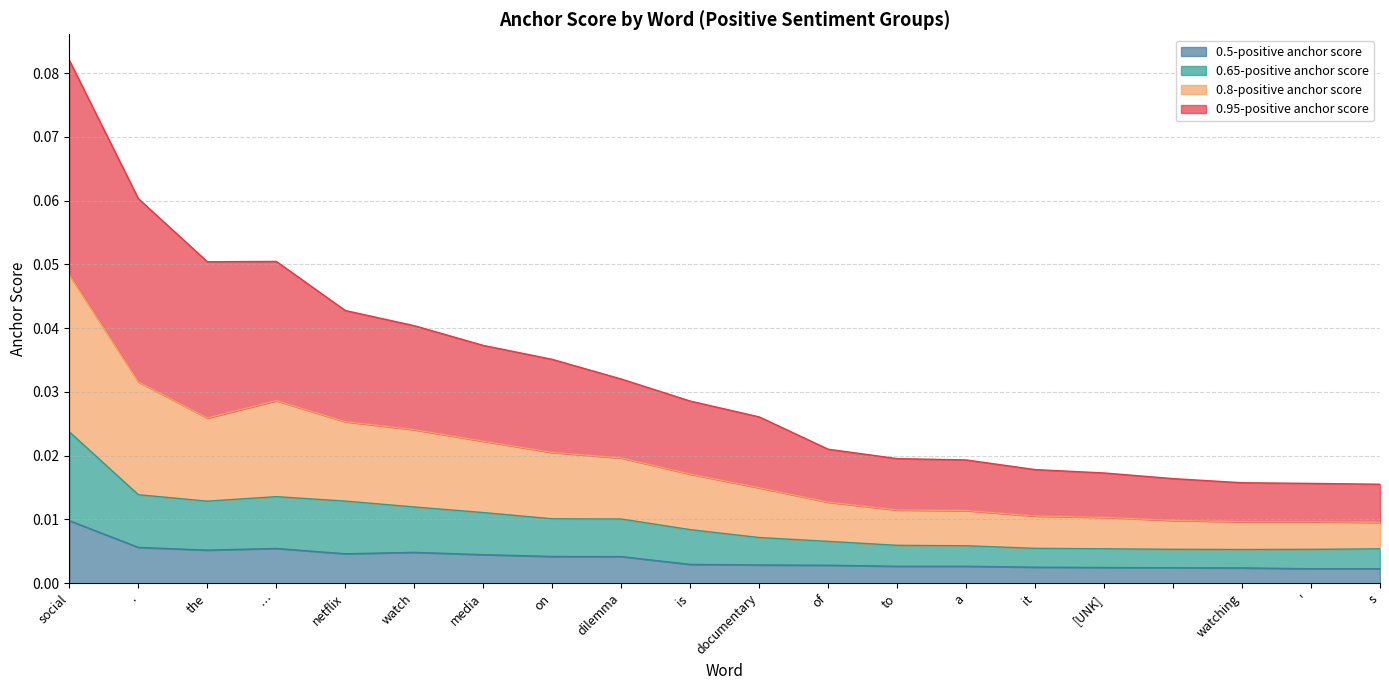

What is the maximum value for 0.95-positive anchor score?

0.1